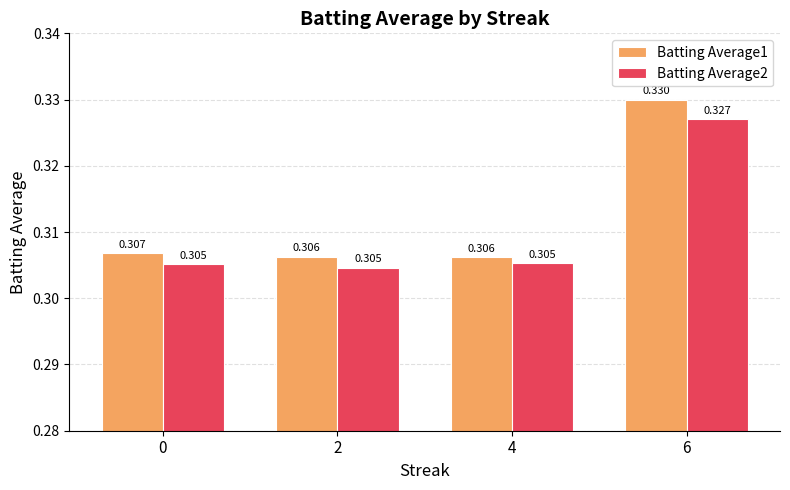

How many Batting Average1 values are between 0 and 1?

4